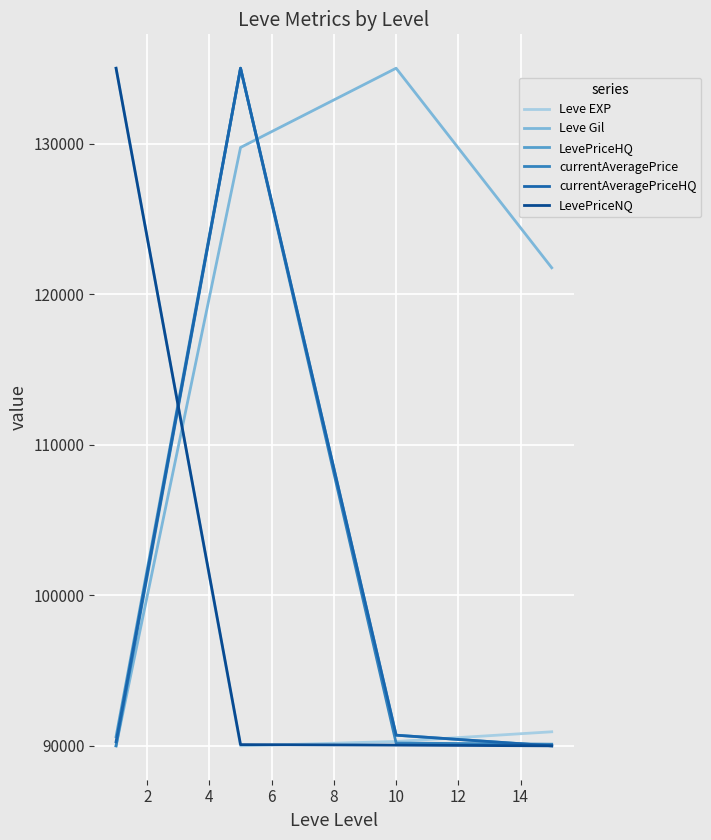

What is the minimum value shown in the chart?

90000.0